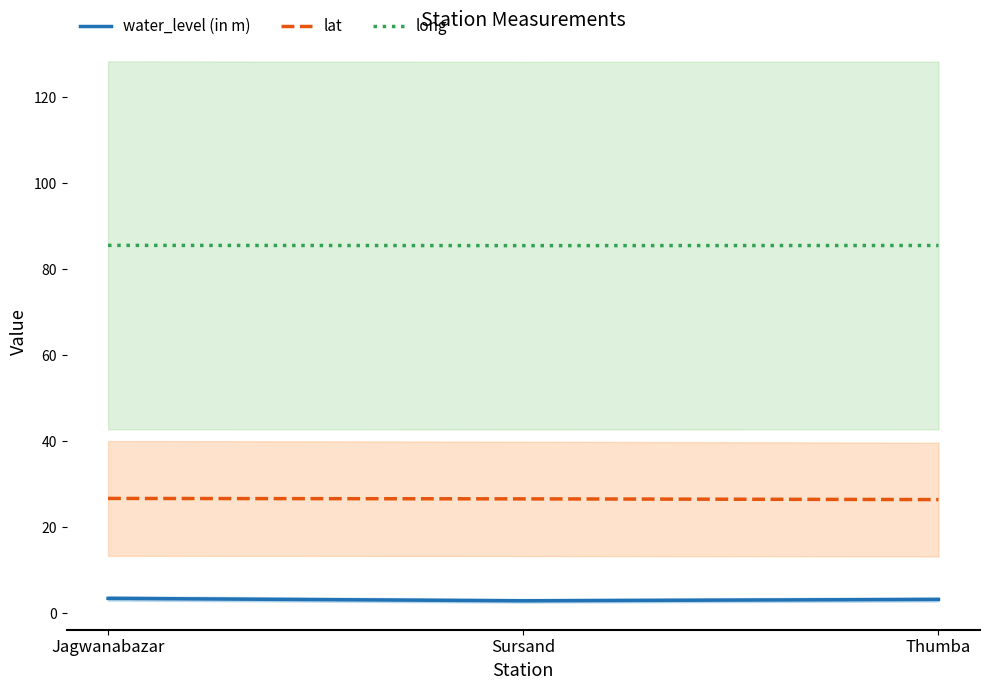

What are all the series names shown in the legend?

water_level (in m), lat, long